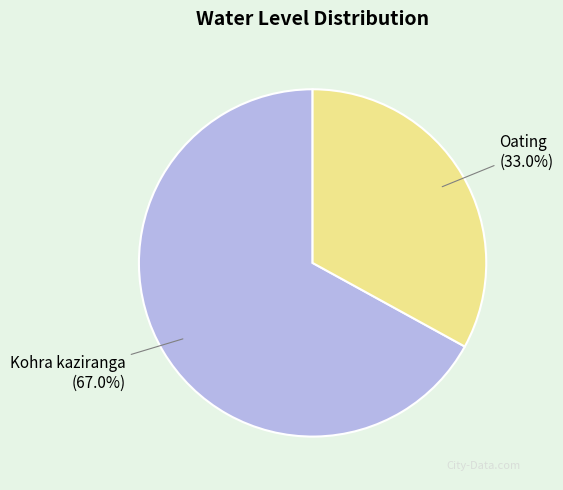

Between Oating and Kohra kaziranga, which is larger?

Kohra kaziranga